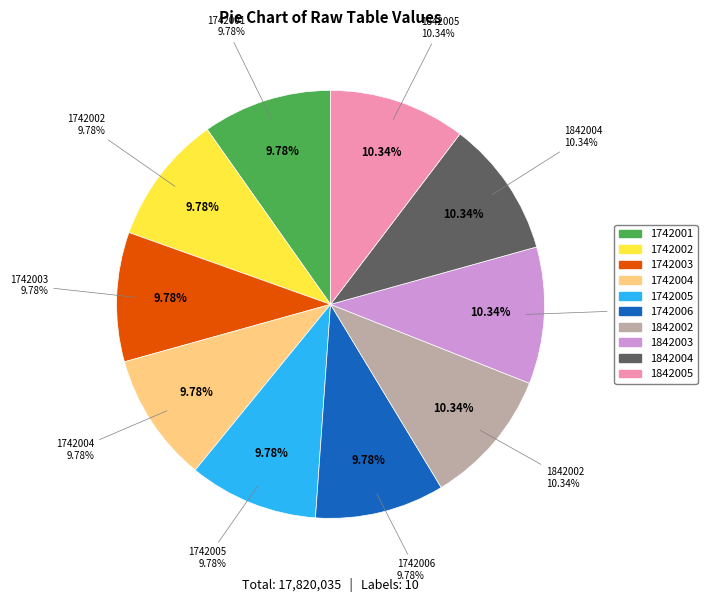

How many segments does this pie chart have?

10